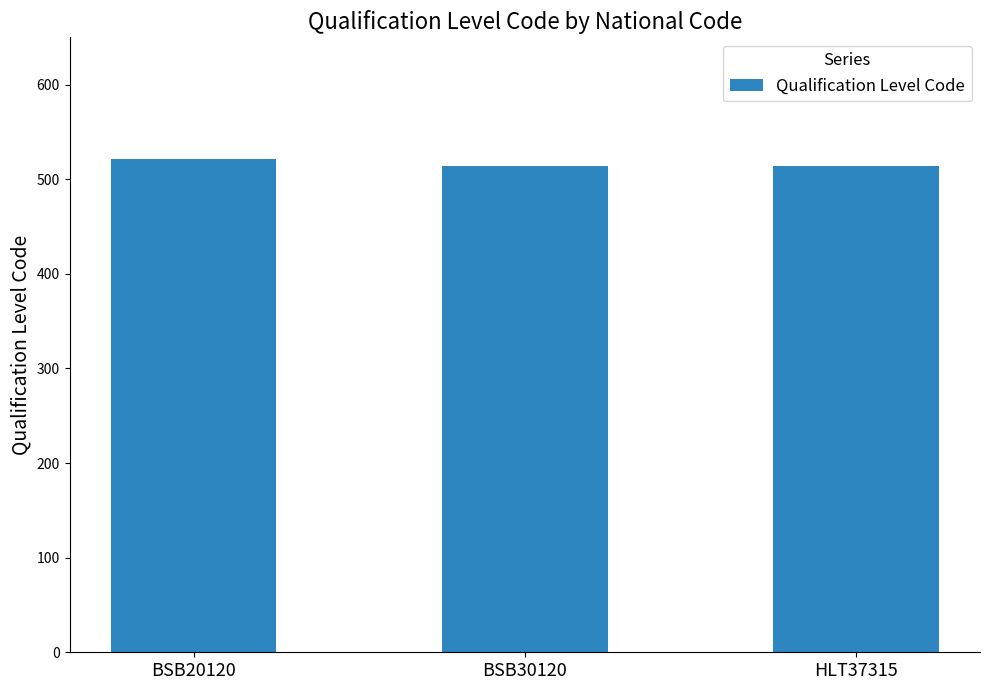

What is the label of the 2nd bar from the right?

BSB30120